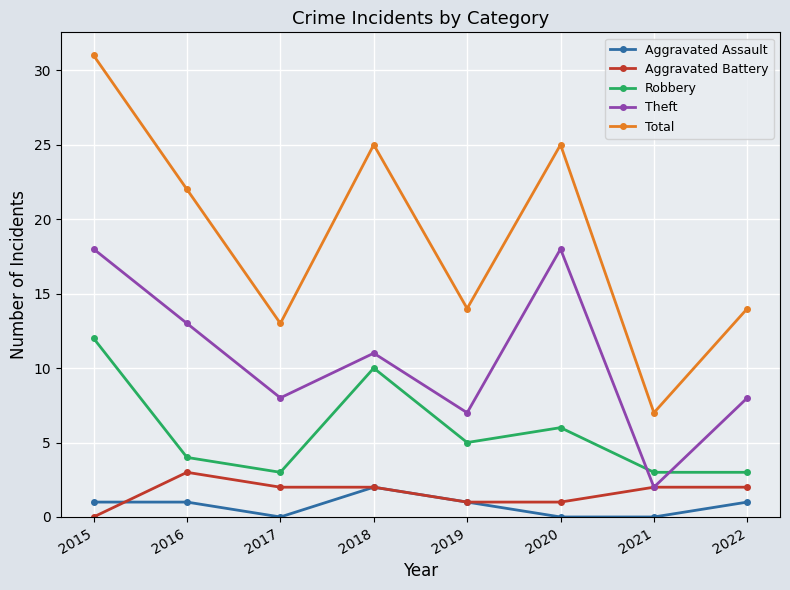

The Robbery series shows 2 at 2020. True or false?

False